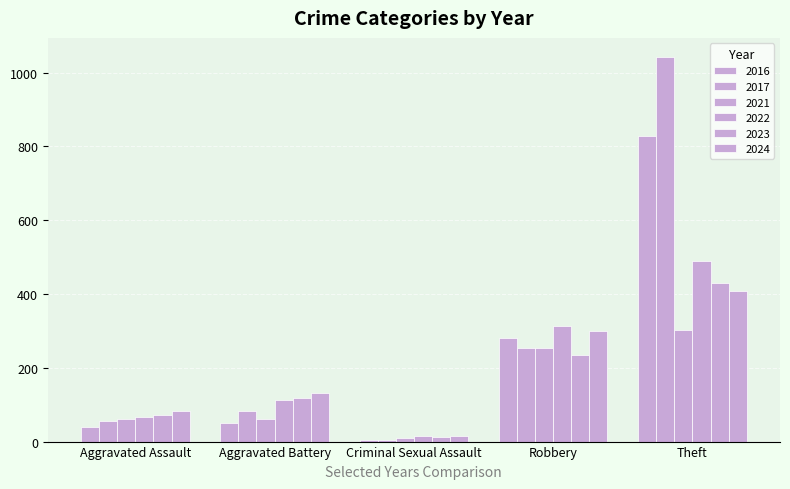

Which series changed the most between Criminal Sexual Assault and Robbery?

2022